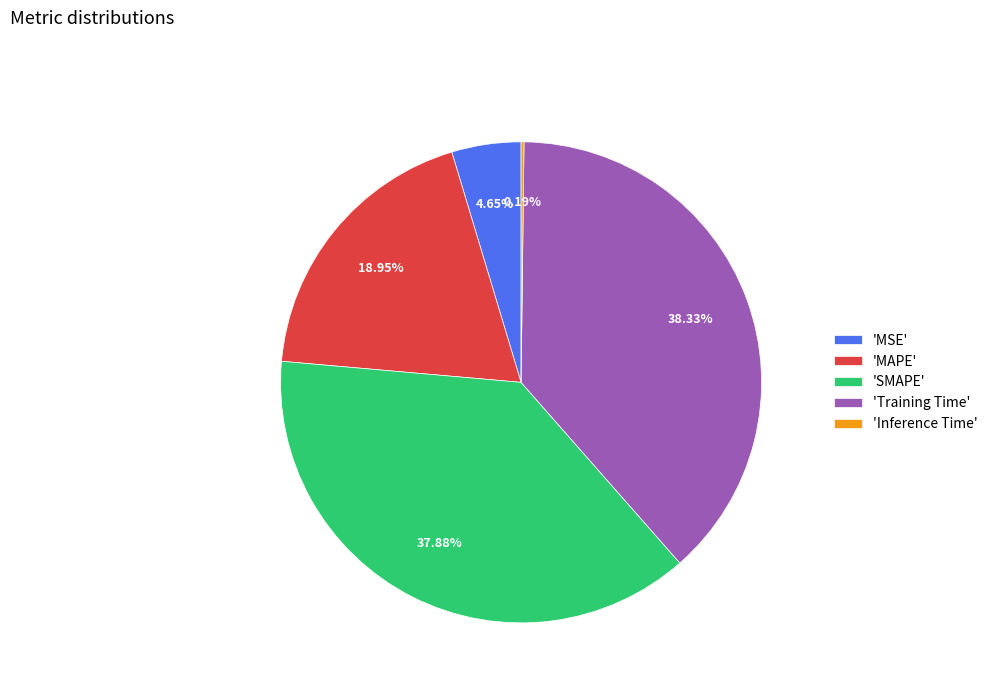

Does 'Training Time' represent more than half of the total?

No